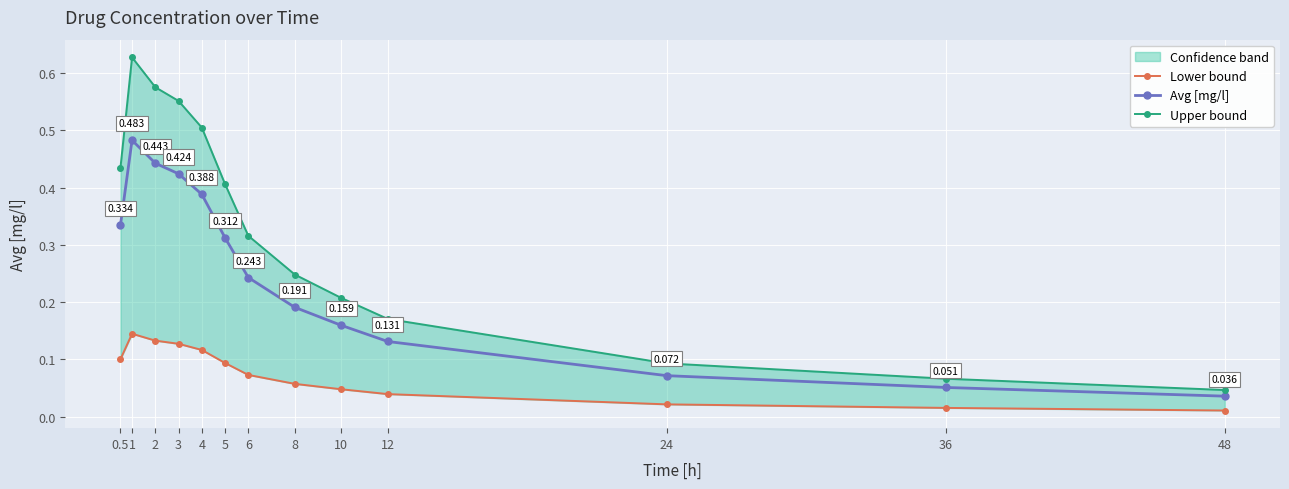

At 12, list the series in order from smallest to largest.

Lower bound, Avg [mg/l], Upper bound